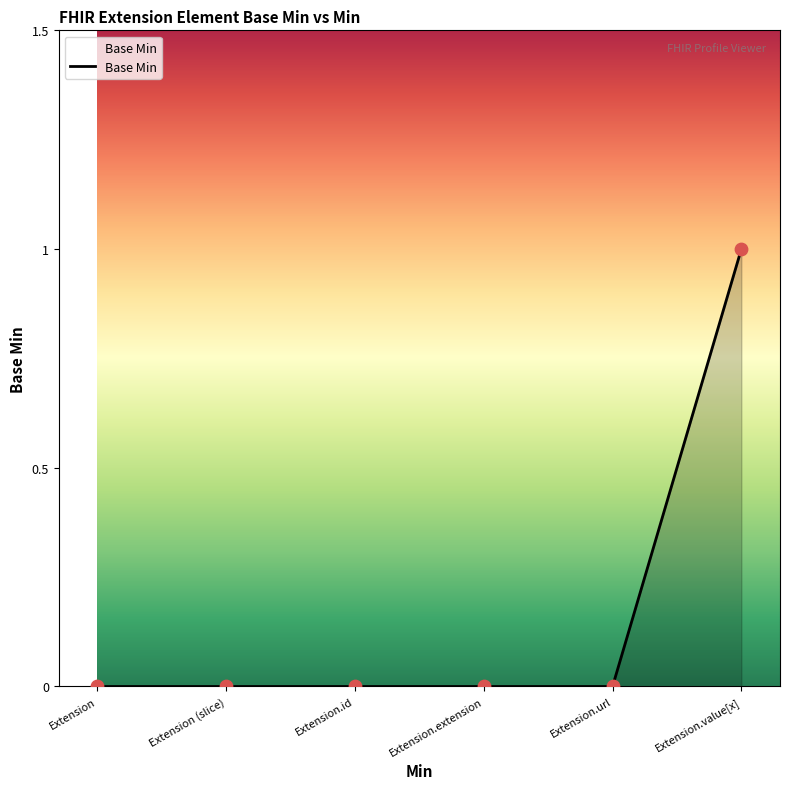

What is the change in value from Extension to Extension.value[x]?

+1